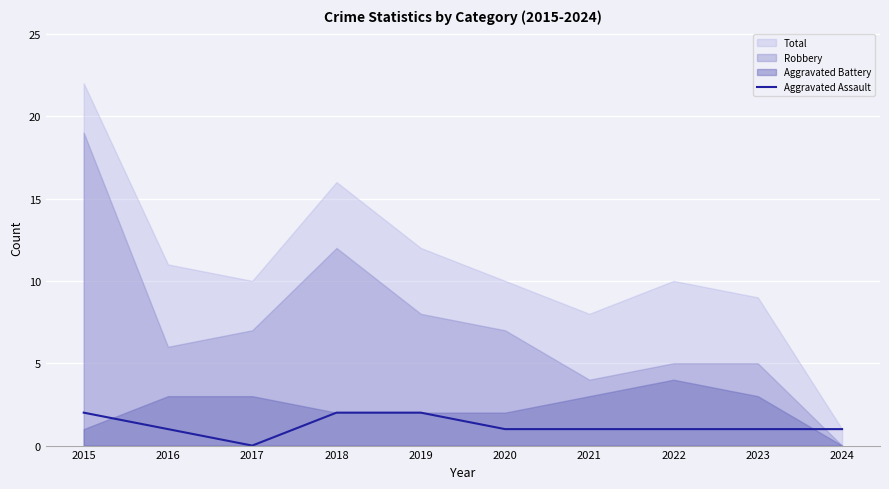

Which has a higher value, 2022 or 2023?

2022